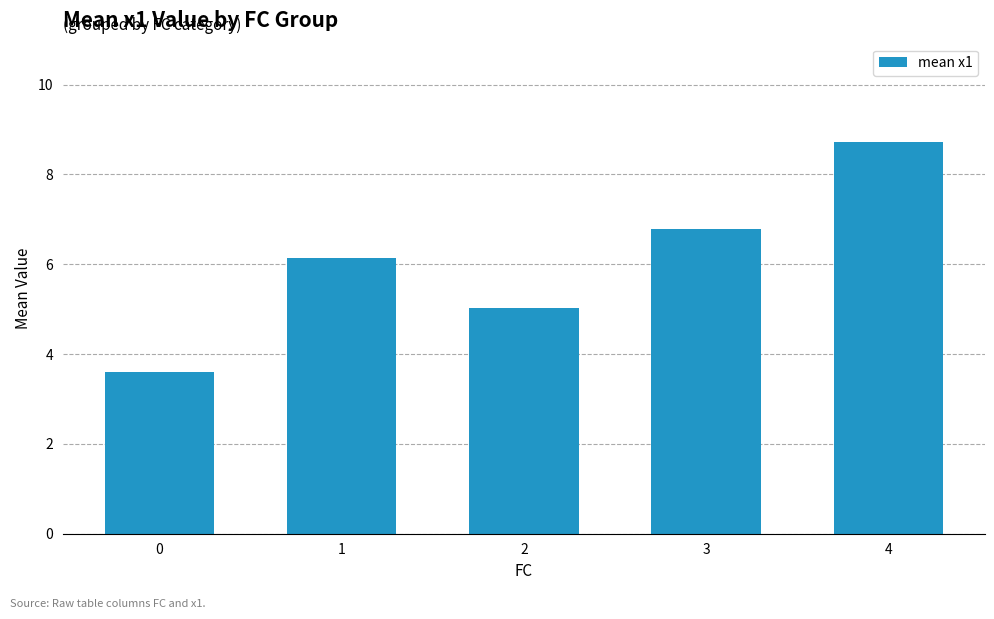

What is the change in value from 0 to 1?

+2.5